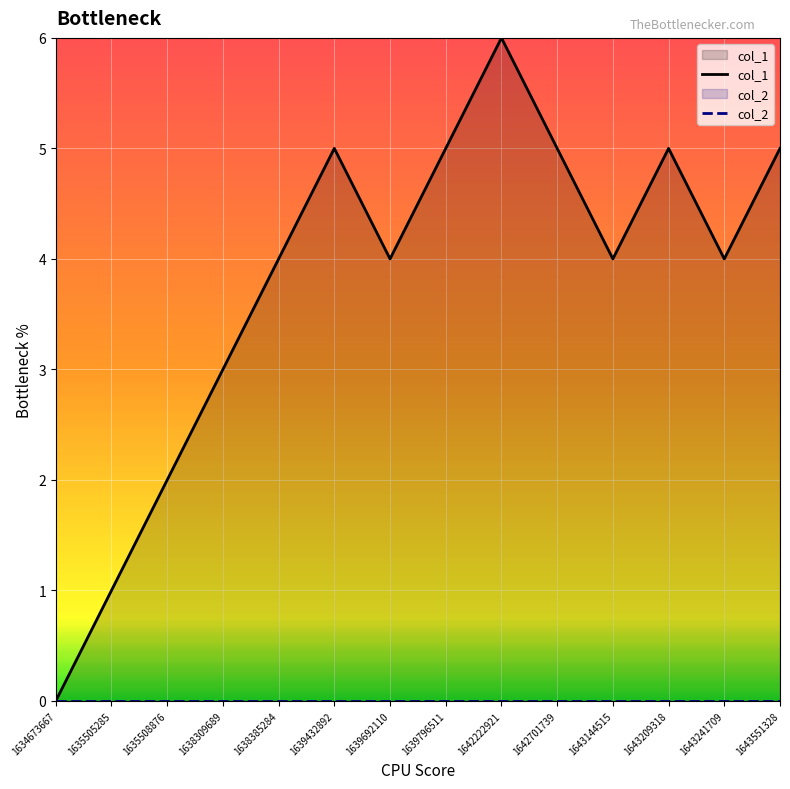

How many positive values are there?

13